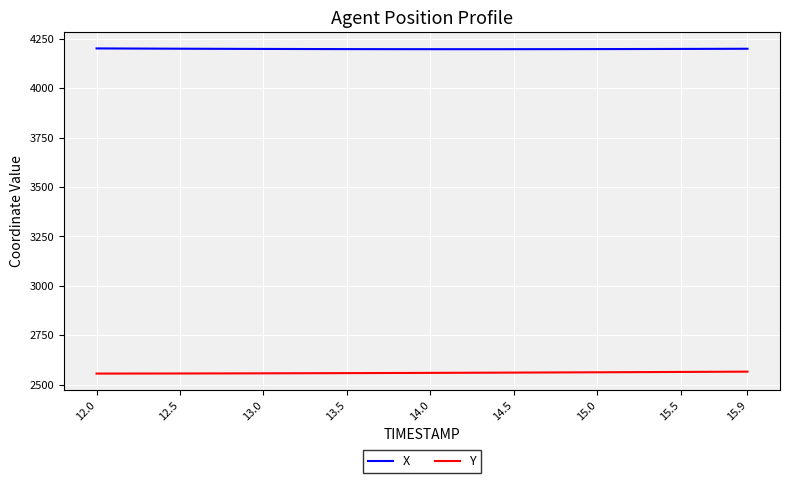

True or false: Y and X intersect in this chart.

False